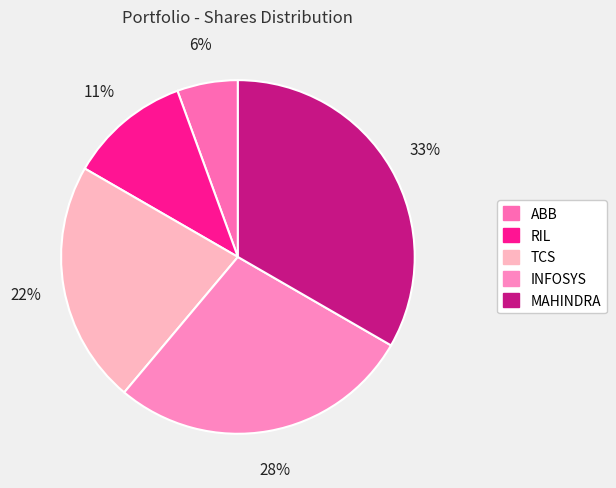

True or false: TCS accounts for 37% of the total.

False